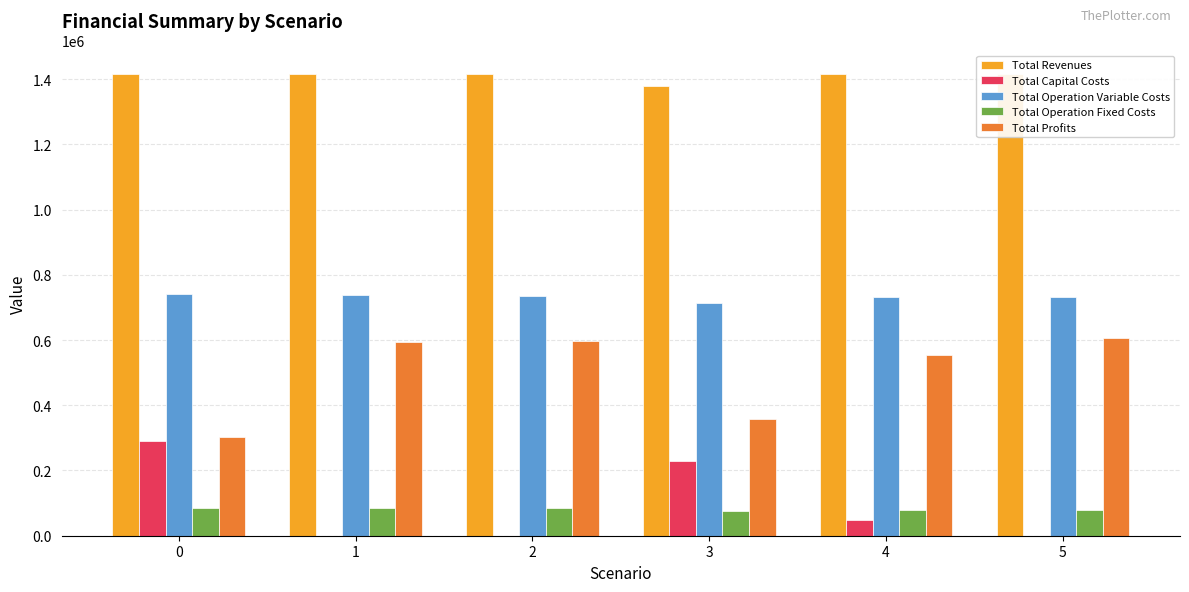

What is the sum of the Total Operation Fixed Costs values at 0 and 2?

167575.2